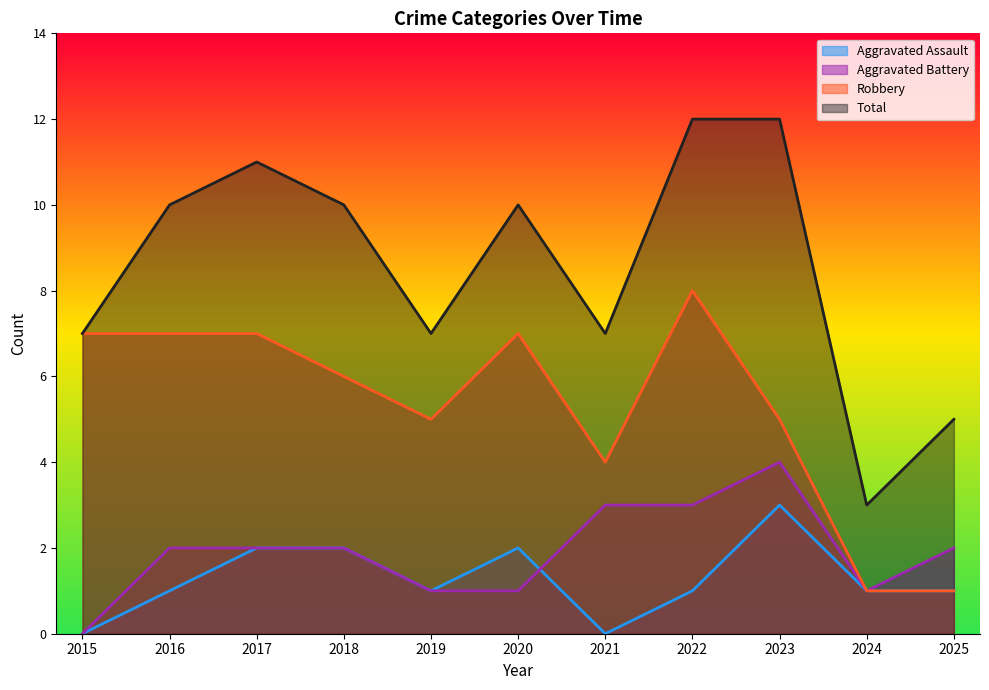

True or false: Aggravated Assault has a value of 0 at 2024.

False